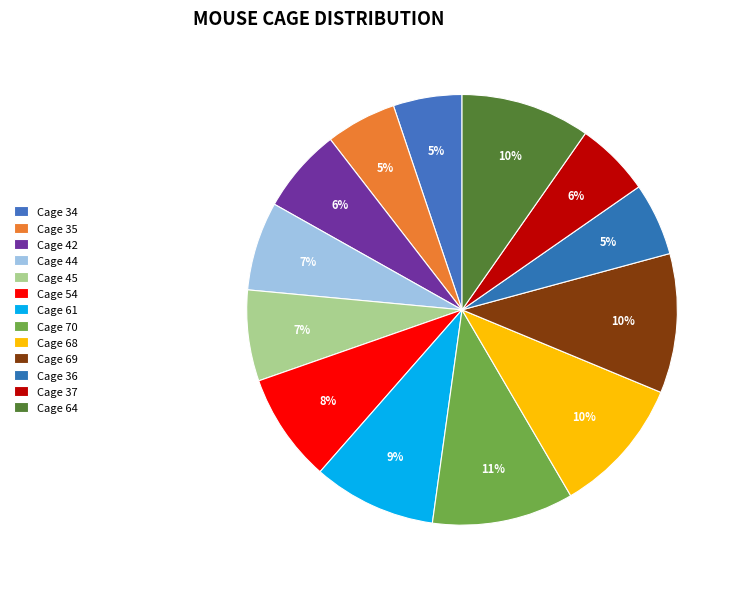

To the nearest percent, what percentage of the pie is Cage 35?

5%